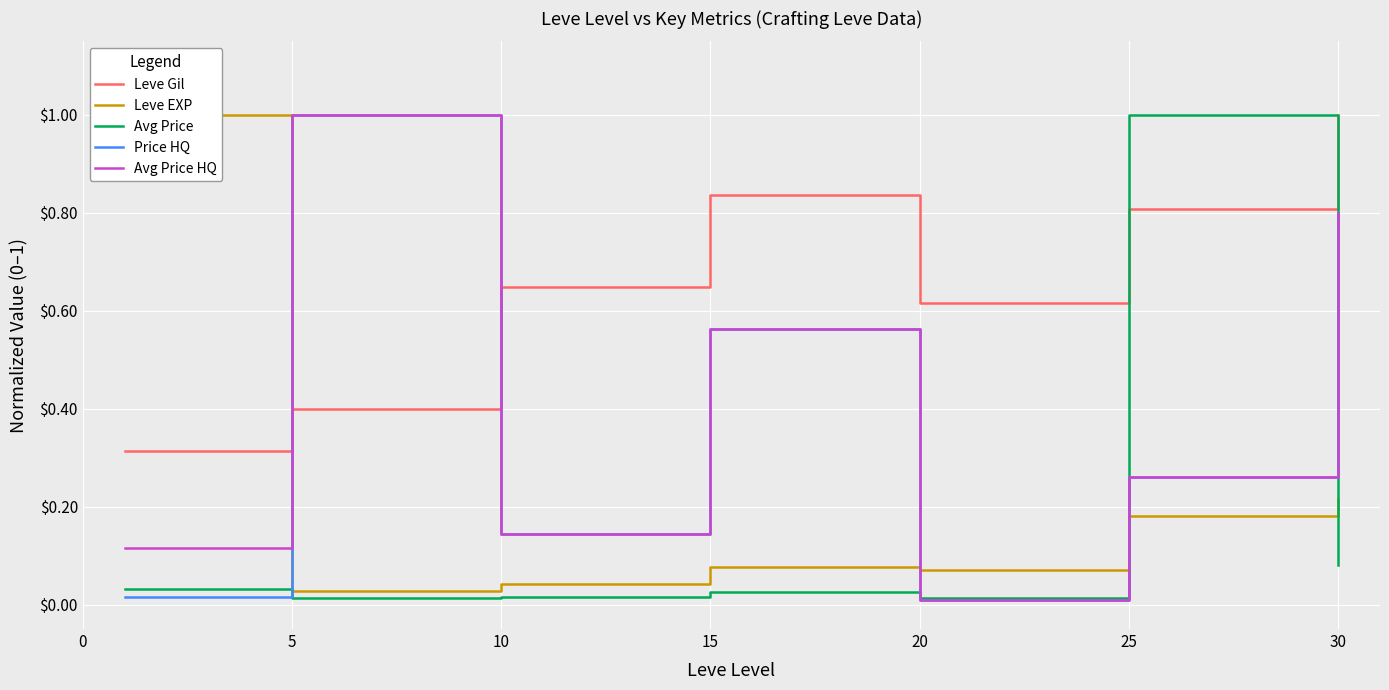

The Price HQ series shows 0.6 at 15. True or false?

True